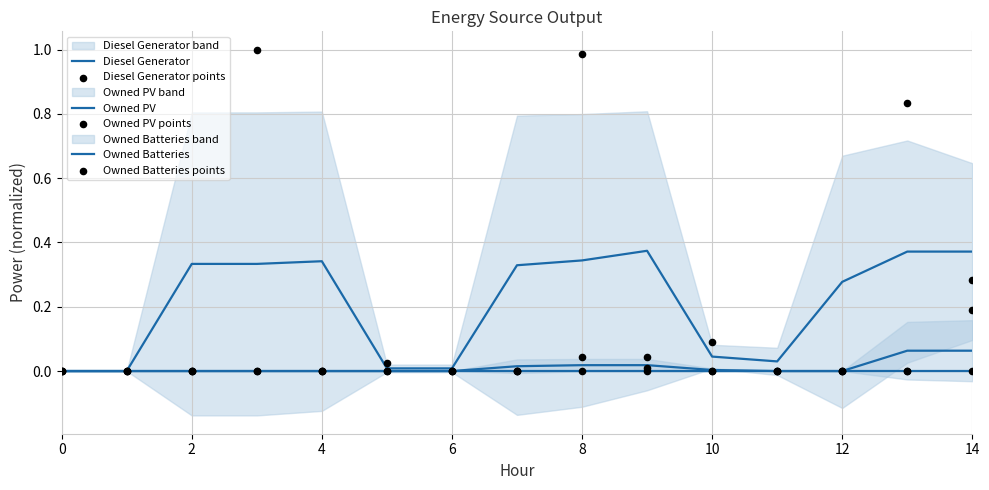

What are all the series names shown in the legend?

Diesel Generator, Owned PV, Owned Batteries, Diesel Generator points, Owned PV points, Owned Batteries points